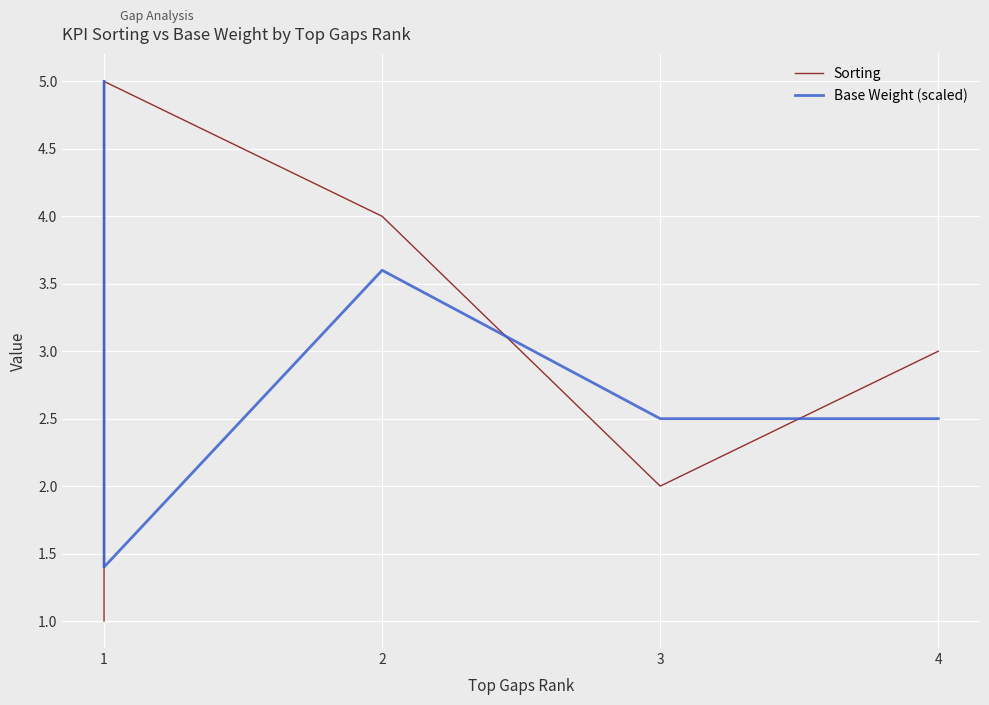

Which series changed the most between 1 and 4?

Sorting